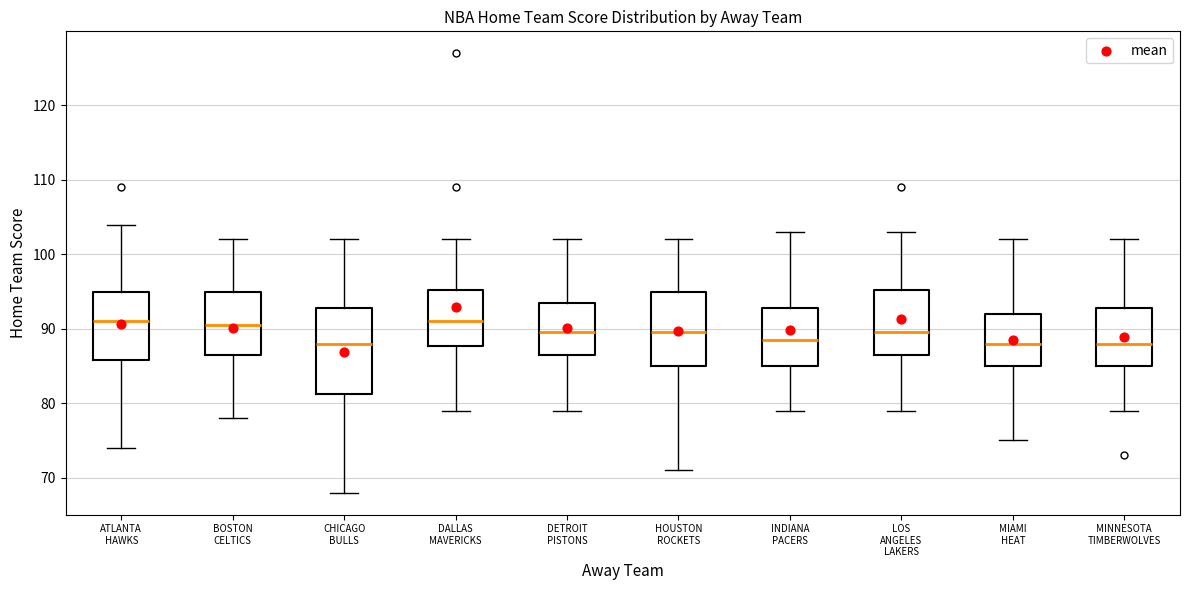

Reading left to right, read every box against the y-axis: the position of its median line, the range the box covers, and the ends of its whiskers. The values are not printed on the chart, so give them approximately, as read against the axis.

ATLANTA HAWKS: median 91, box 86 to 95, whiskers 74 to 104
BOSTON CELTICS: median 91, box 87 to 95, whiskers 78 to 102
CHICAGO BULLS: median 88, box 81 to 93, whiskers 68 to 102
DALLAS MAVERICKS: median 91, box 88 to 95, whiskers 79 to 102
DETROIT PISTONS: median 90, box 87 to 94, whiskers 79 to 102
HOUSTON ROCKETS: median 90, box 85 to 95, whiskers 71 to 102
INDIANA PACERS: median 89, box 85 to 93, whiskers 79 to 103
LOS ANGELES LAKERS: median 90, box 87 to 95, whiskers 79 to 103
MIAMI HEAT: median 88, box 85 to 92, whiskers 75 to 102
MINNESOTA TIMBERWOLVES: median 88, box 85 to 93, whiskers 79 to 102